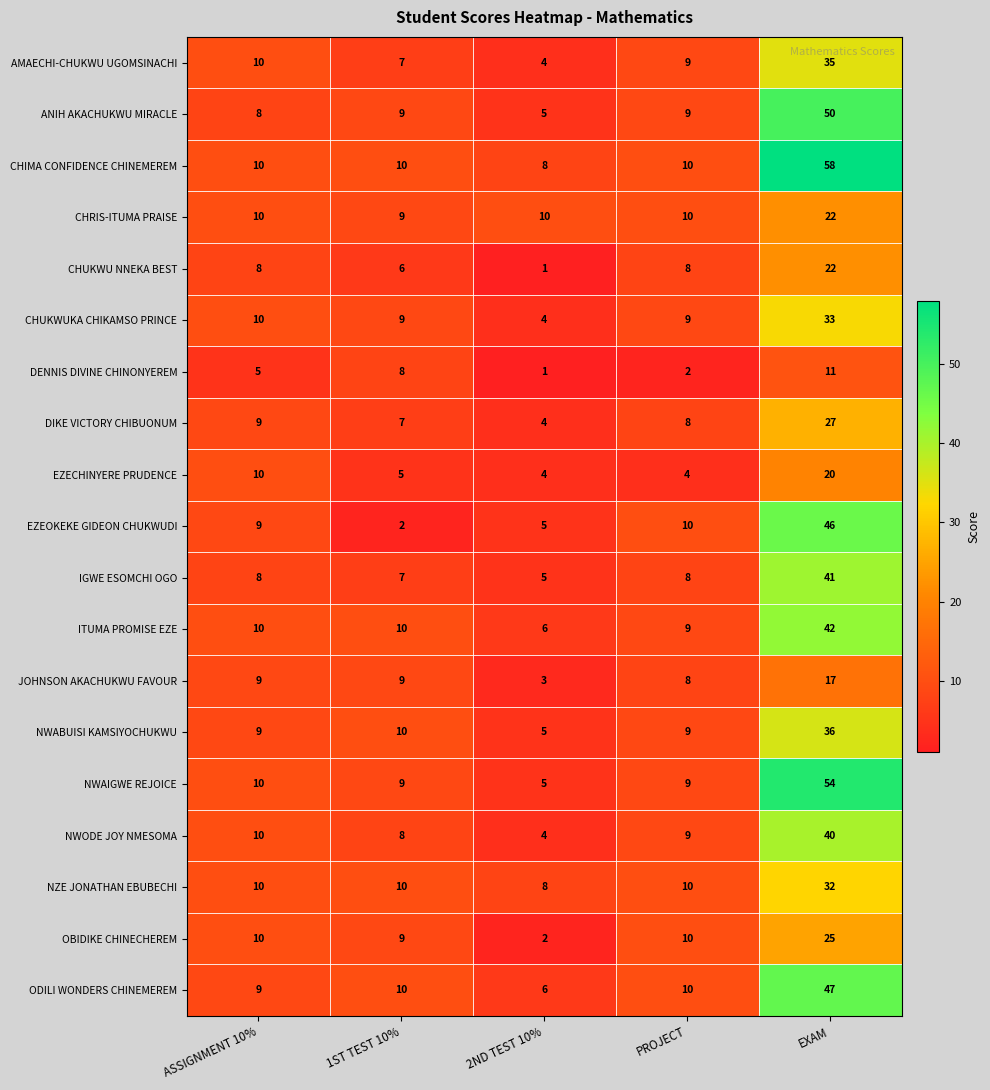

Count the number of categories in the chart.

5